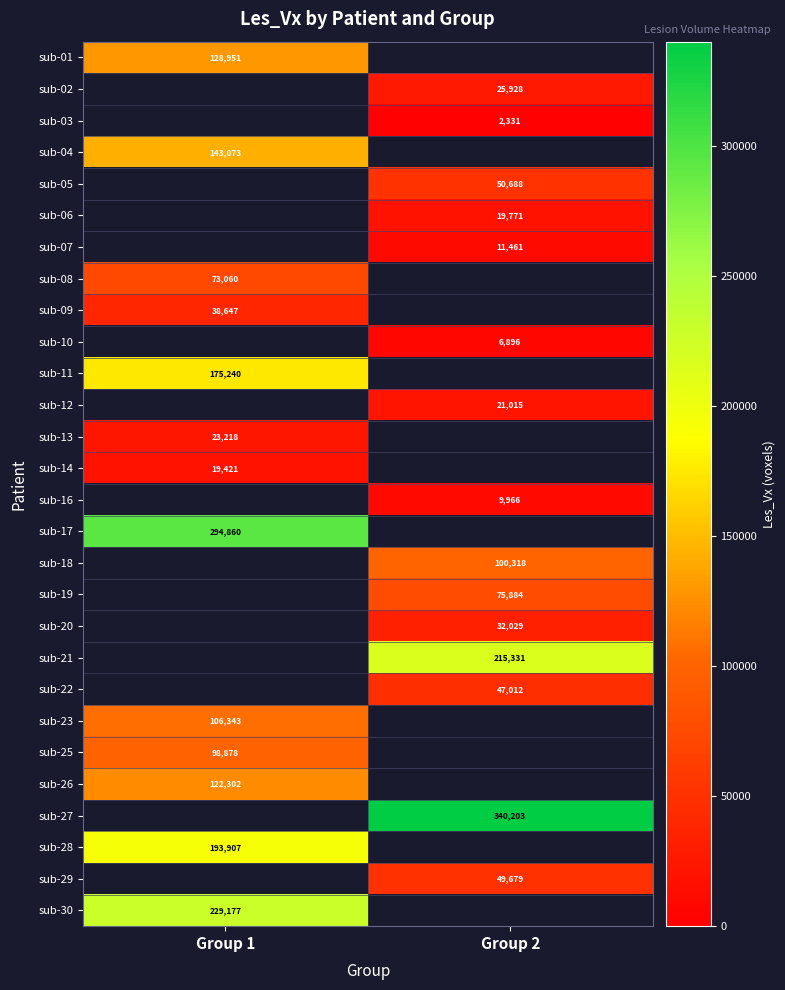

The sub-09 series shows 38647 at Group 1. True or false?

True